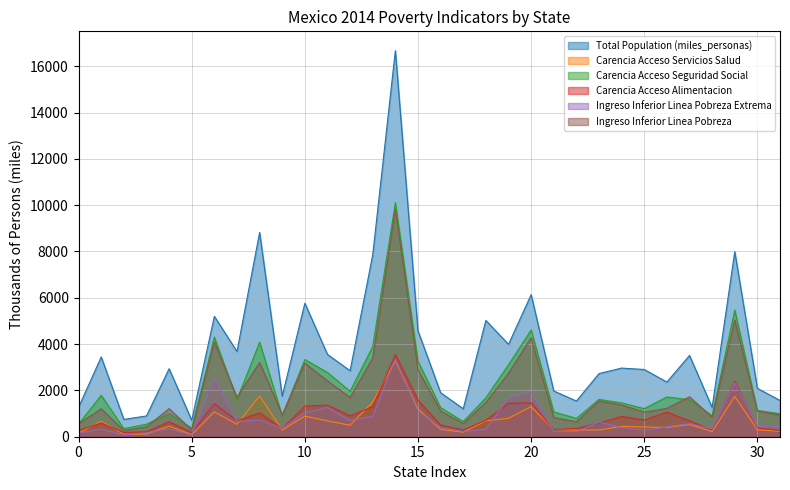

How many lines are shown in the chart?

6